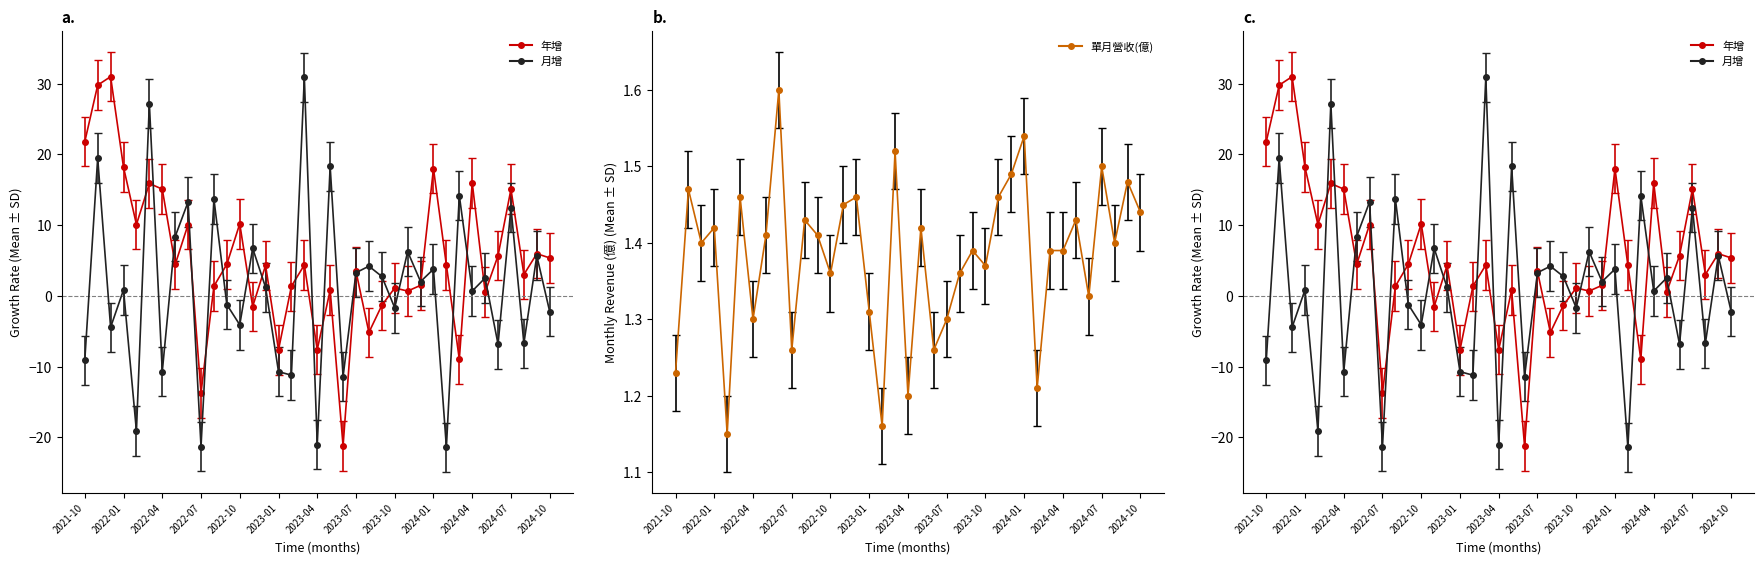

Rank the series at 2023-01 from lowest to highest value.

月增(營業收入), 年增(營業收入), 單月營收(億)